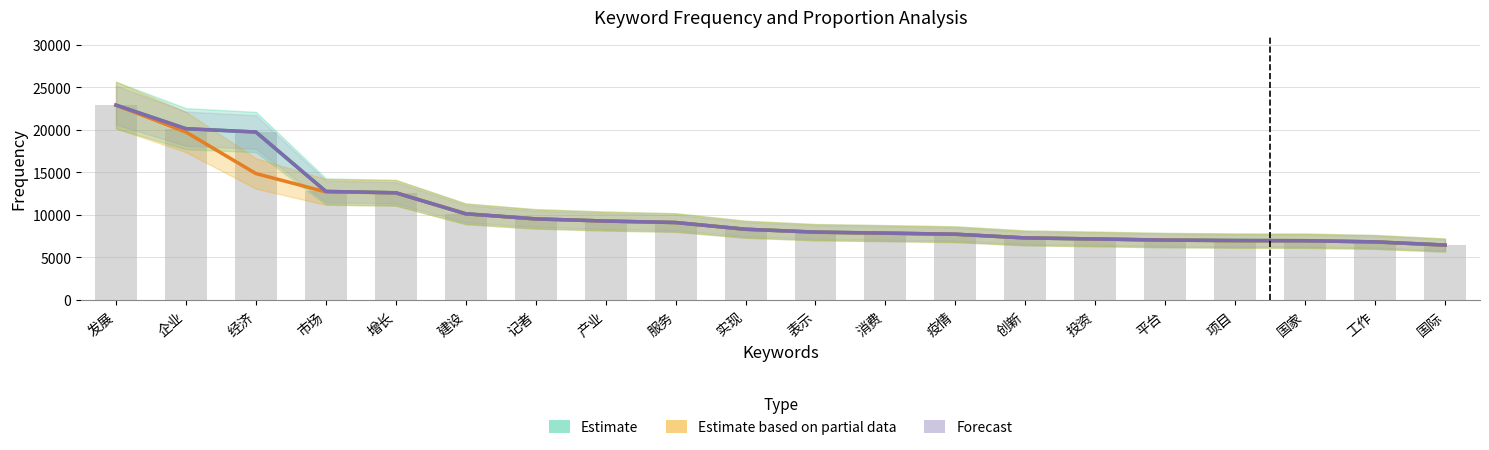

At which category is the sum across all series the highest?

发展